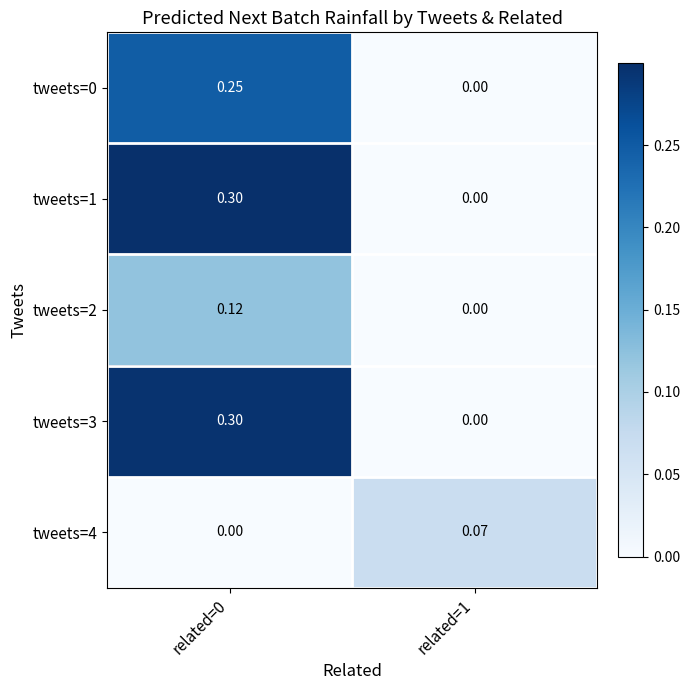

At how many categories does at least one series exceed 0?

2